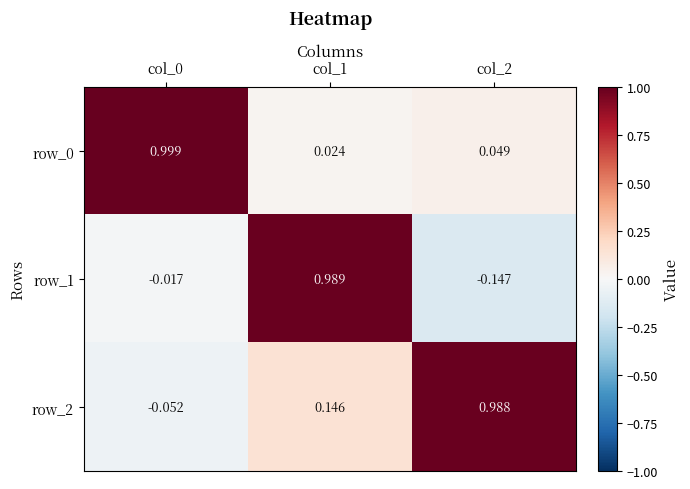

Is the value of row_2 at col_0 greater than the value of row_0 at col_0?

No